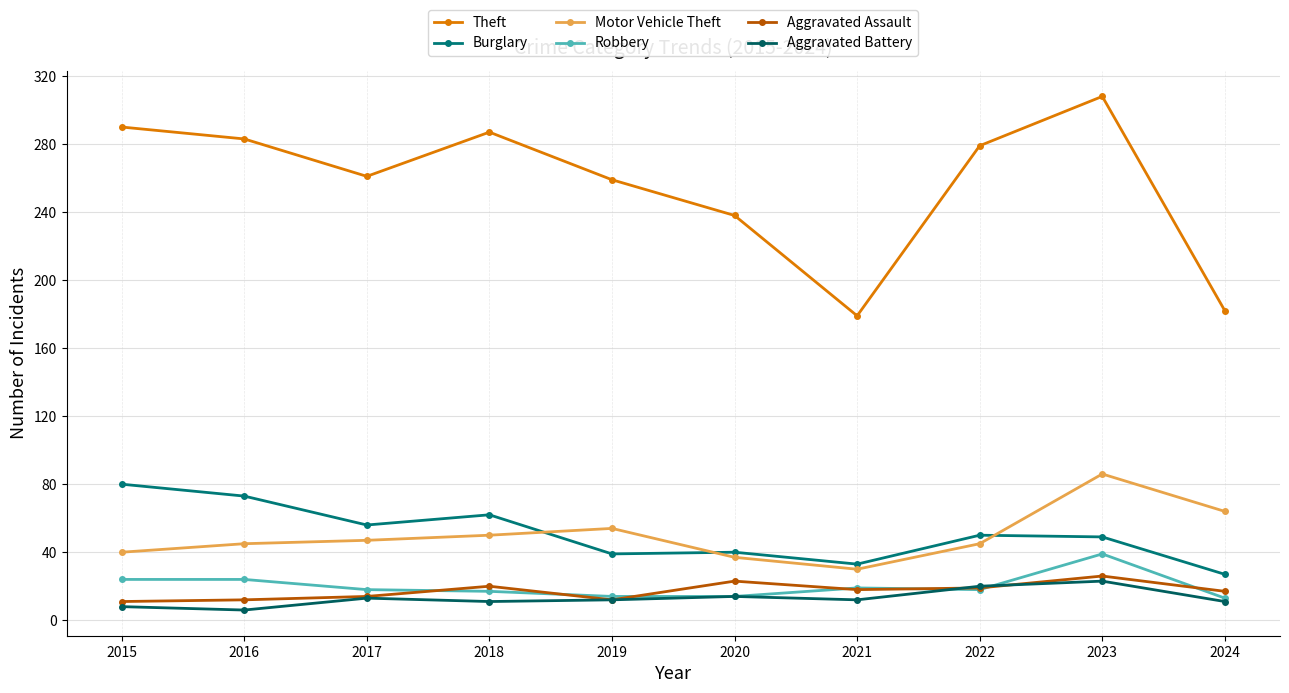

How many values in the Aggravated Assault series are below 18?

5